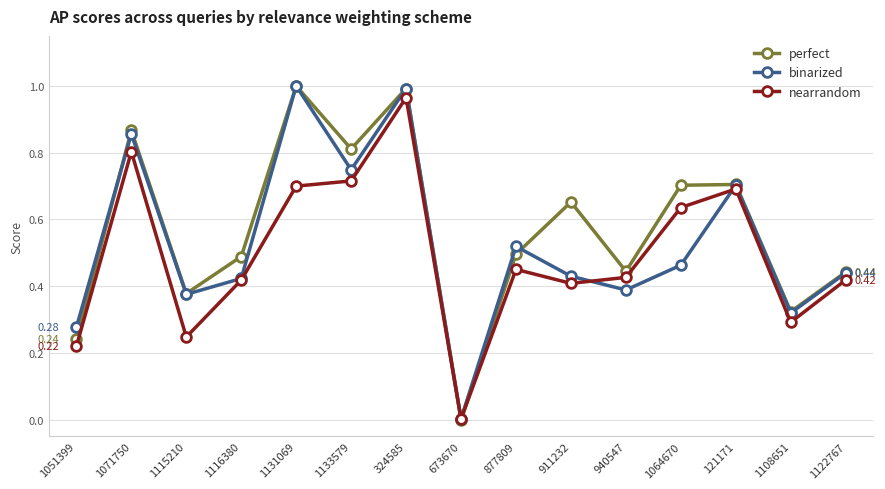

What position from the right is 1064670?

4